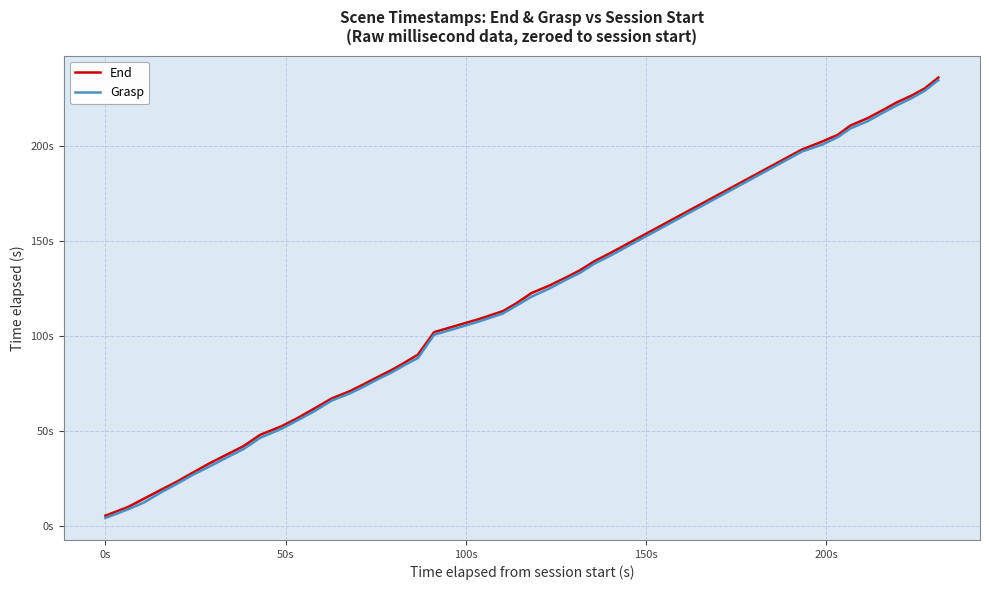

True or false: End and Grasp cross at least once.

False